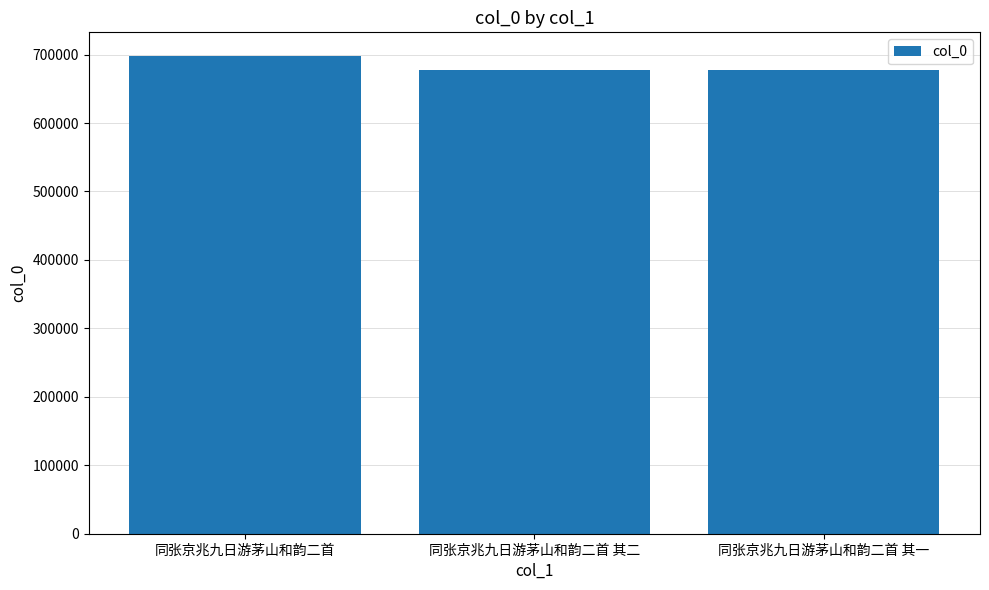

What is the value of the 2nd bar from the left?

677395